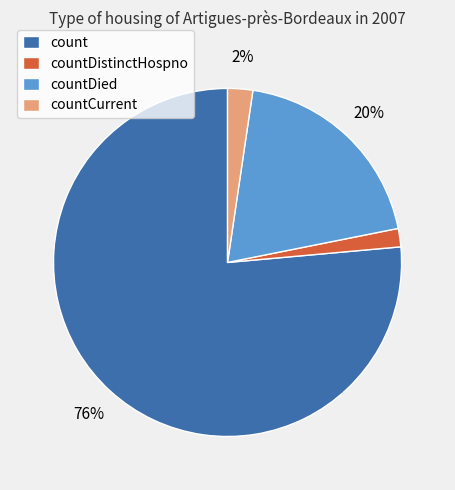

What is the ratio of the value at countDistinctHospno to the value at countDied?

0.1